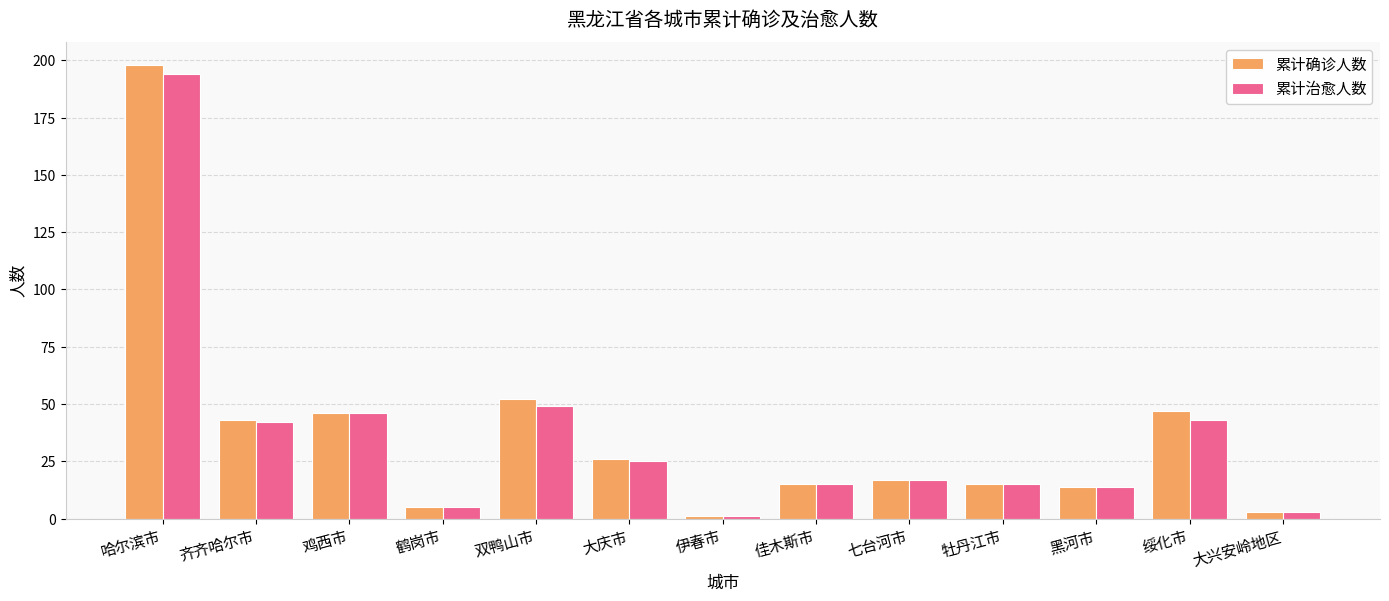

What is the smallest value displayed?

1